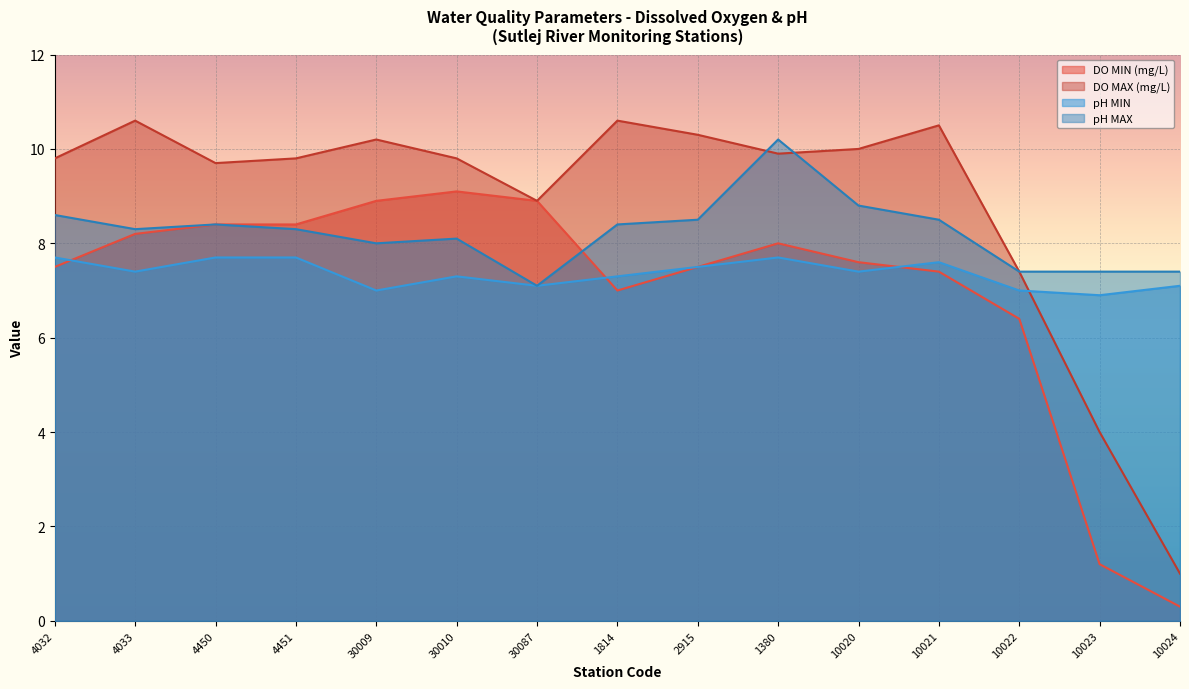

How many lines are shown in the chart?

4